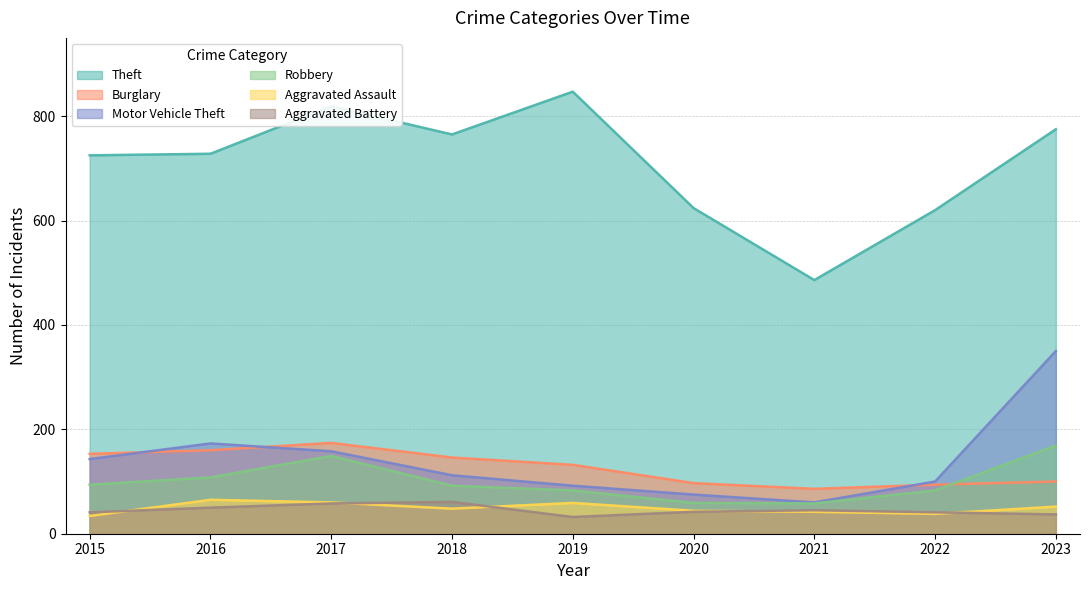

At which category is the sum across all series the highest?

2023